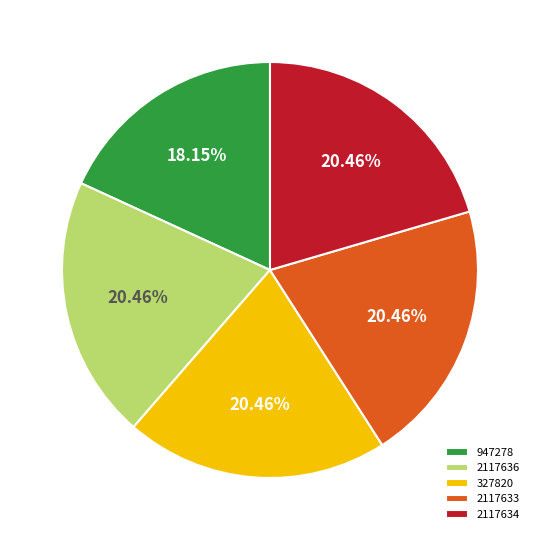

Does 327820 account for over 50% of the chart?

No